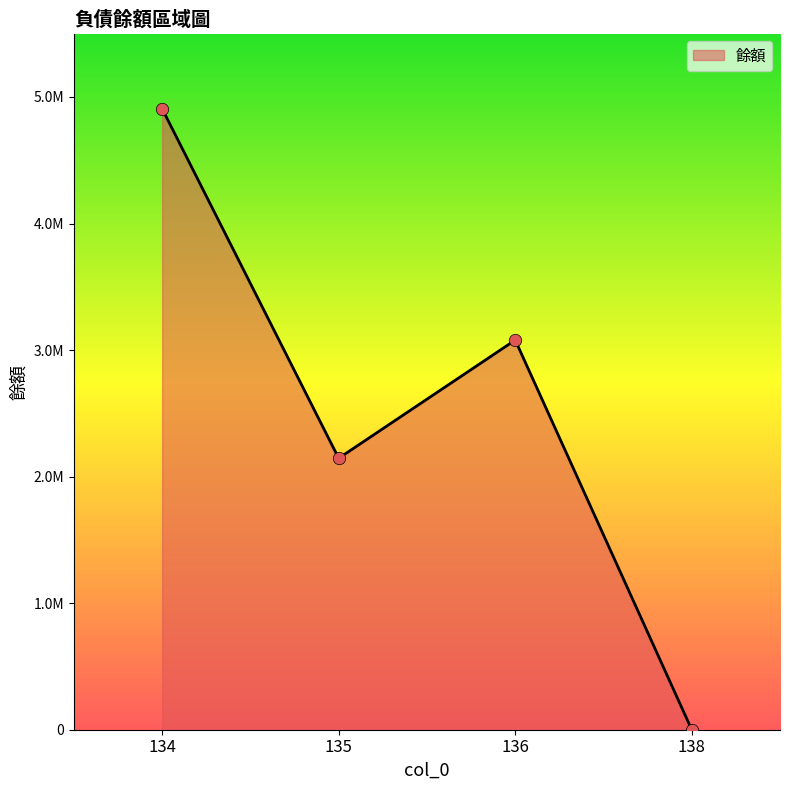

What is the change in value from 134 to 138?

-4906941